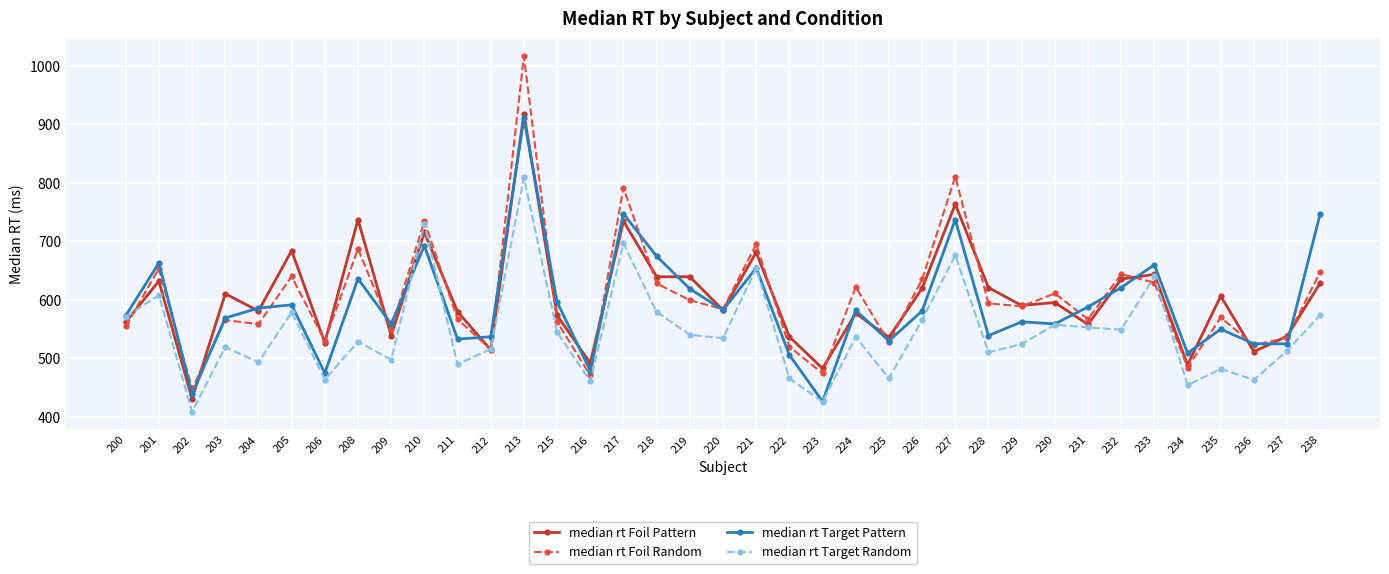

How many categories are shown in the chart?

37